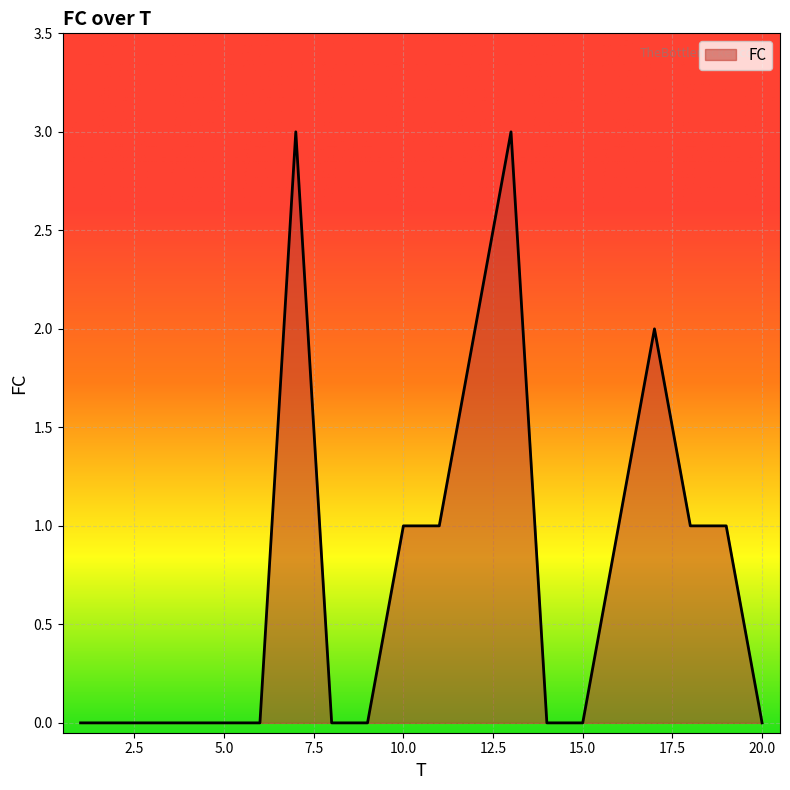

What is the greatest value displayed?

3